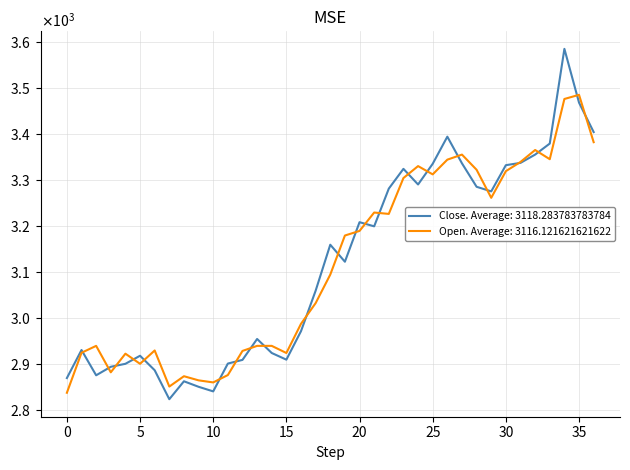

Does the chart have visible grid lines?

Yes